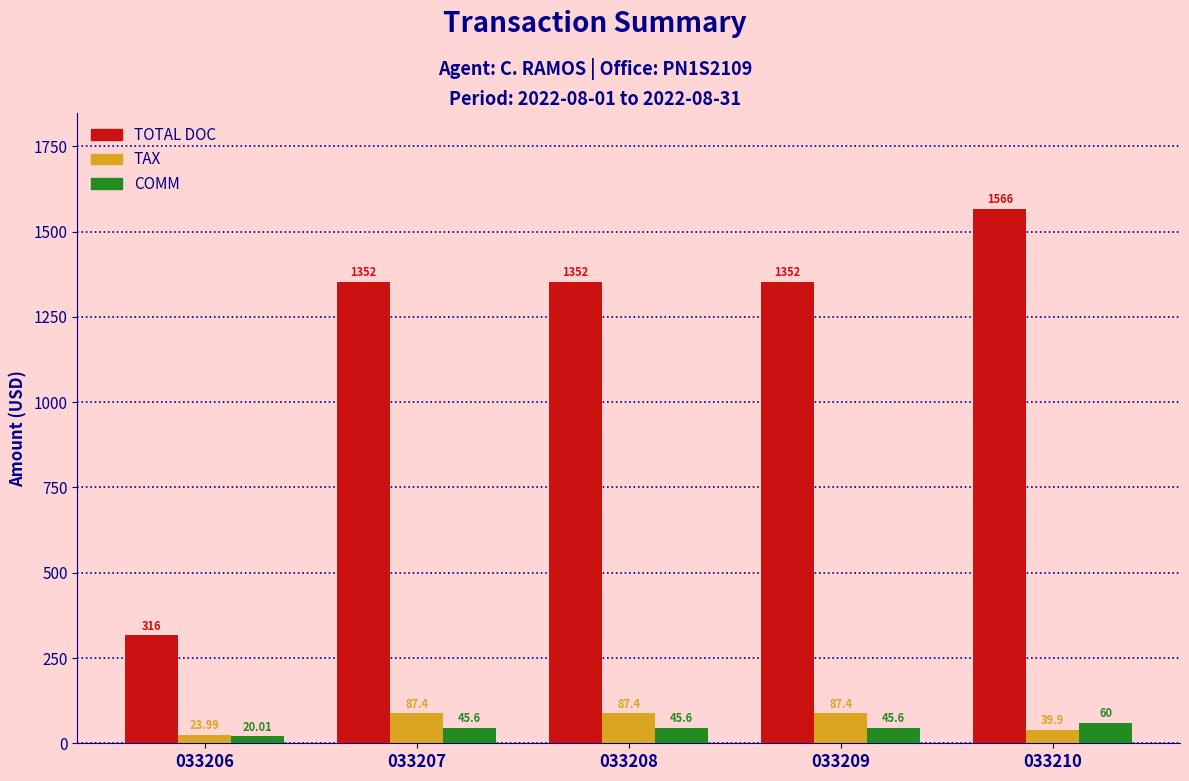

Reading left to right, transcribe all the data shown in this chart.

TOTAL DOC: 033206=316.0	033207=1352.0	033208=1352.0	033209=1352.0	033210=1566.0
TAX: 033206=24.0	033207=87.4	033208=87.4	033209=87.4	033210=39.9
COMM: 033206=20.0	033207=45.6	033208=45.6	033209=45.6	033210=60.0